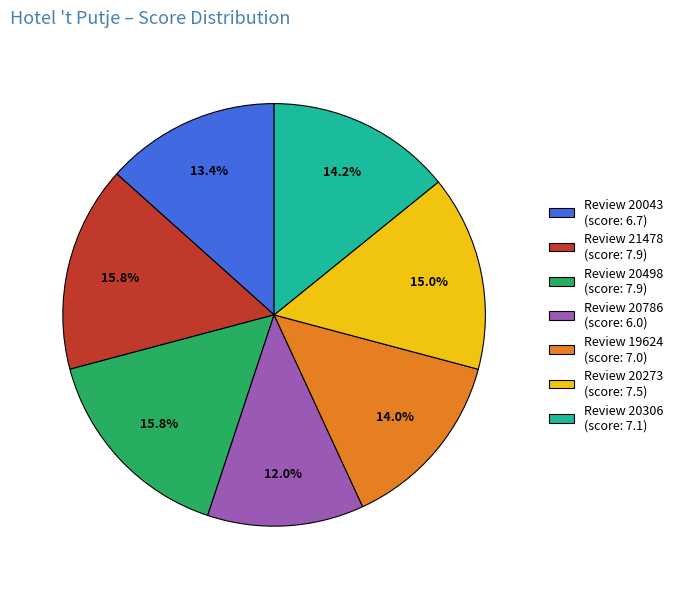

Approximately how many times larger is the value at Review 20043 (score: 6.7) compared to Review 19624 (score: 7.0)?

1.0